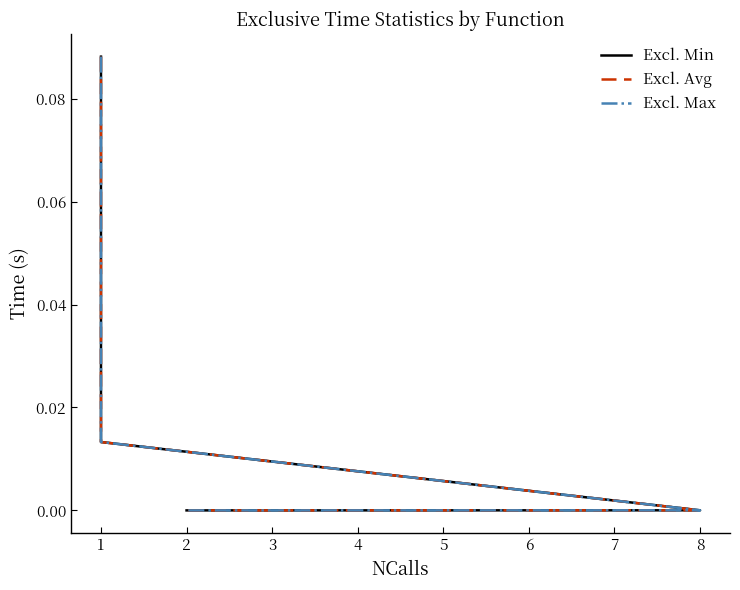

True or false: Excl. Avg and Excl. Min cross at least once.

False